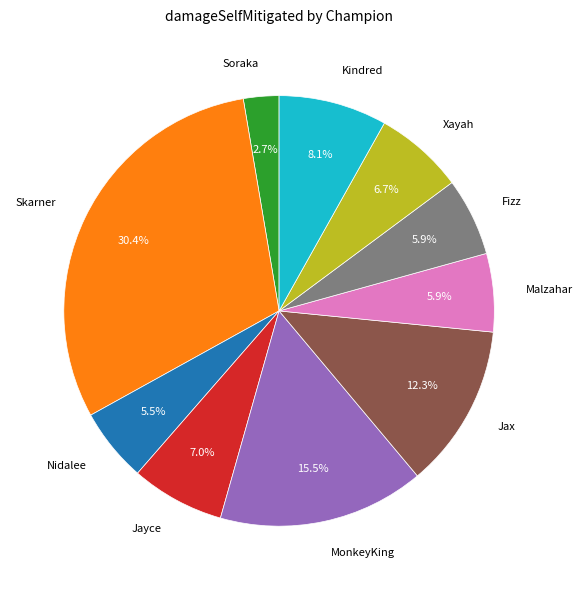

Count the number of slices in the pie.

10